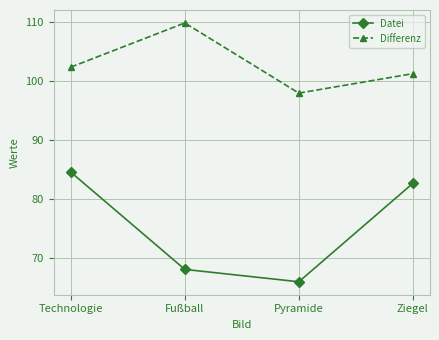

What is the total value across all series at Ziegel?

184.0